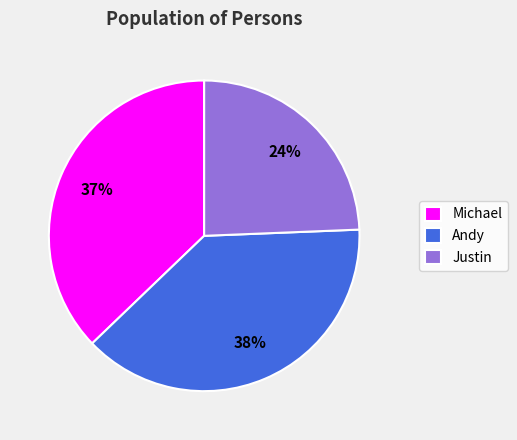

How many slices are in this pie chart?

3